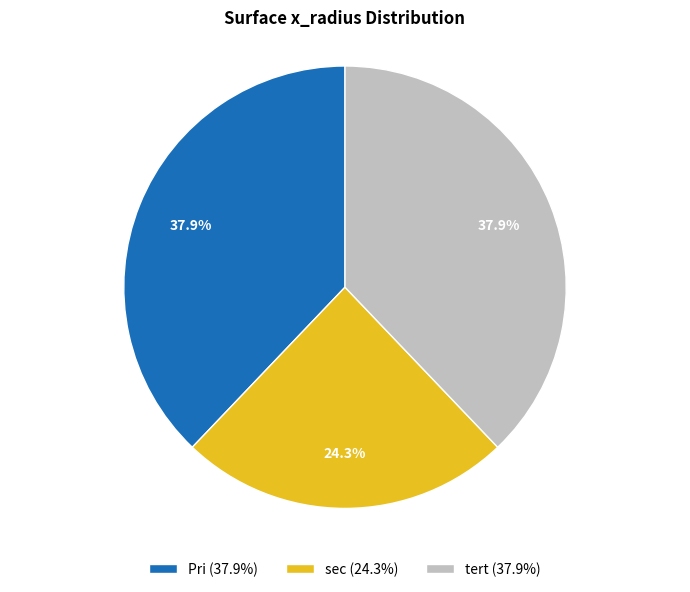

Count the number of slices in the pie.

3